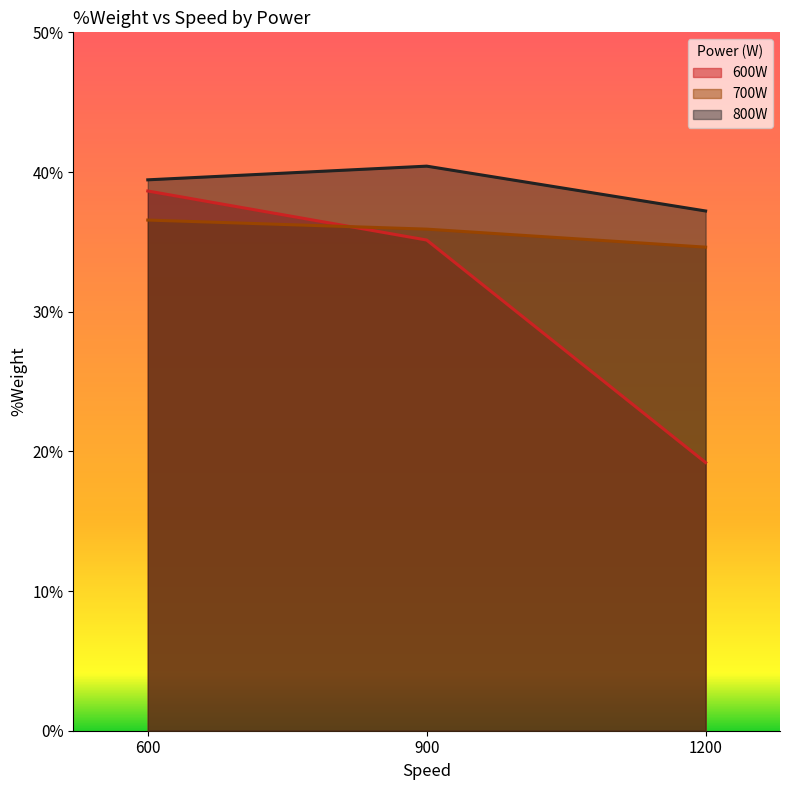

Which series has the widest spread of values?

600W